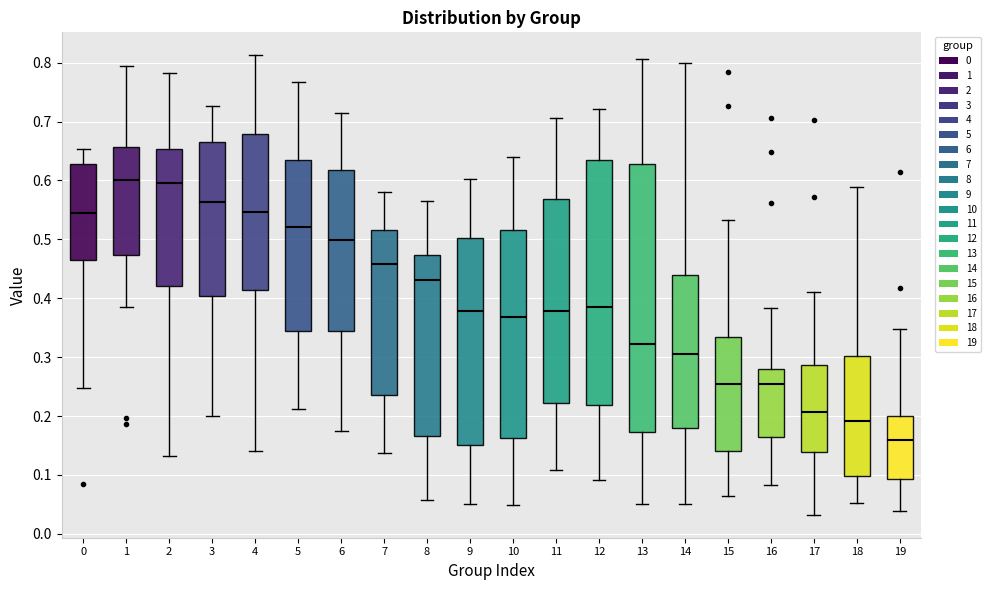

Where does the lower whisker of the box at x = 13 end on the y-axis? The values are not printed on the chart, so give them approximately, as read against the axis.

0.05